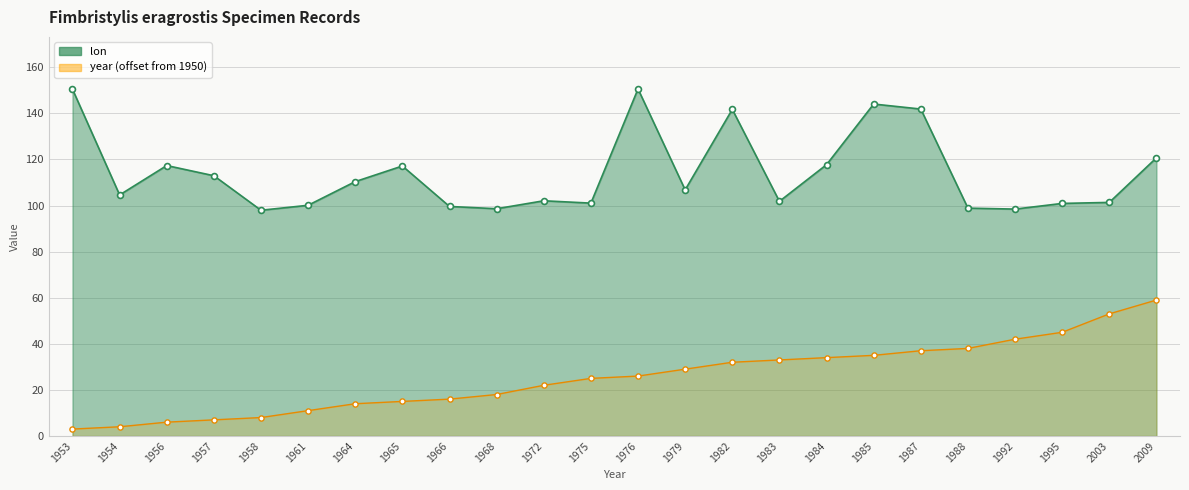

What are all the series names shown in the legend?

lon, year